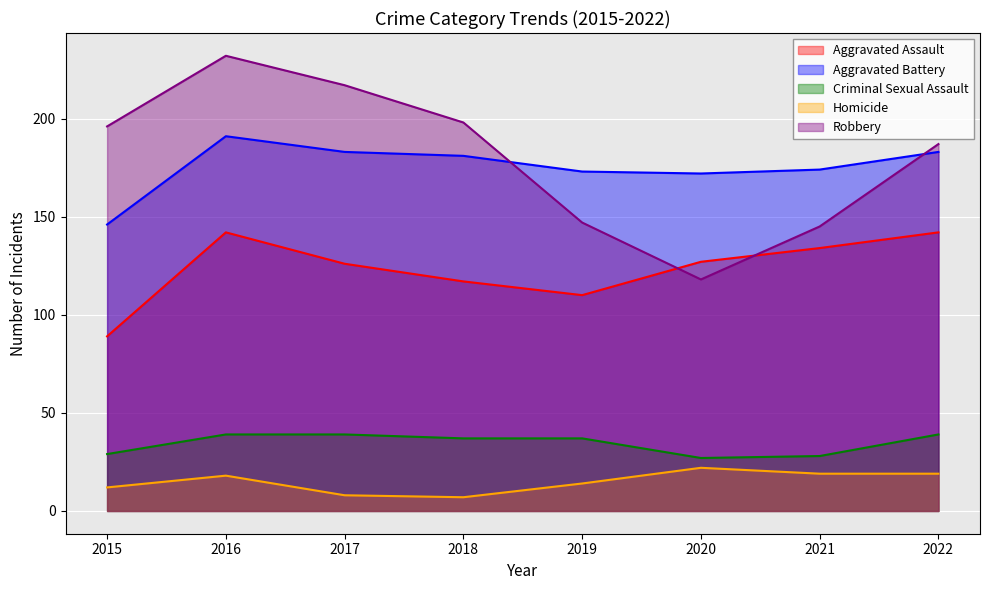

At which category does the chart reach its peak across all series?

2016